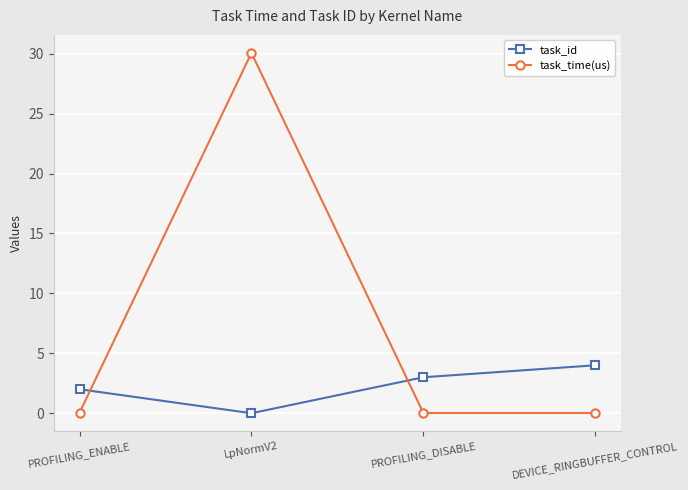

How many intersections are there between task_time(us) and task_id?

2